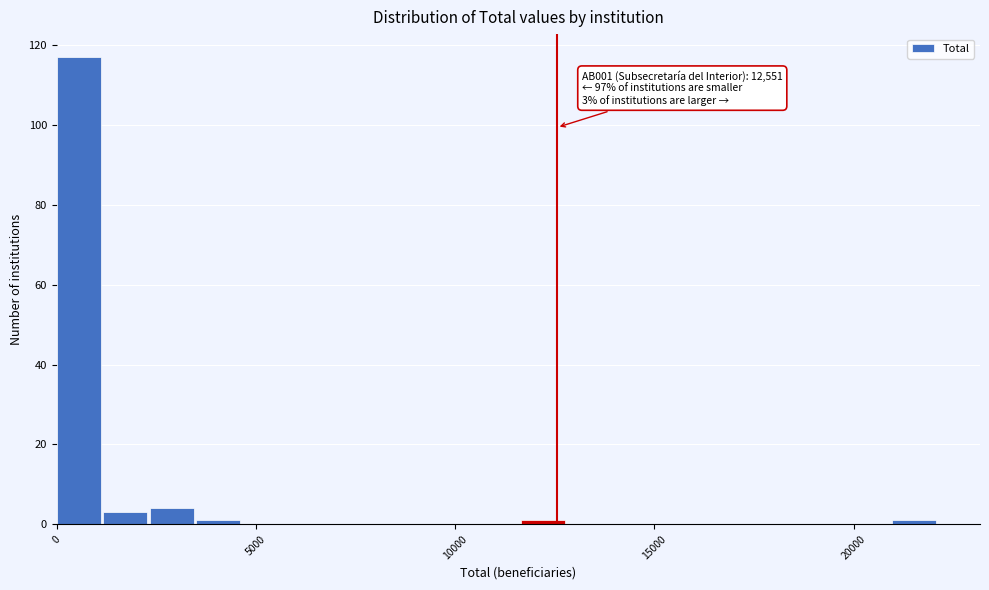

Around what value on the x-axis is the tallest bar? Give the approximate position of its centre, as read against the axis.

500